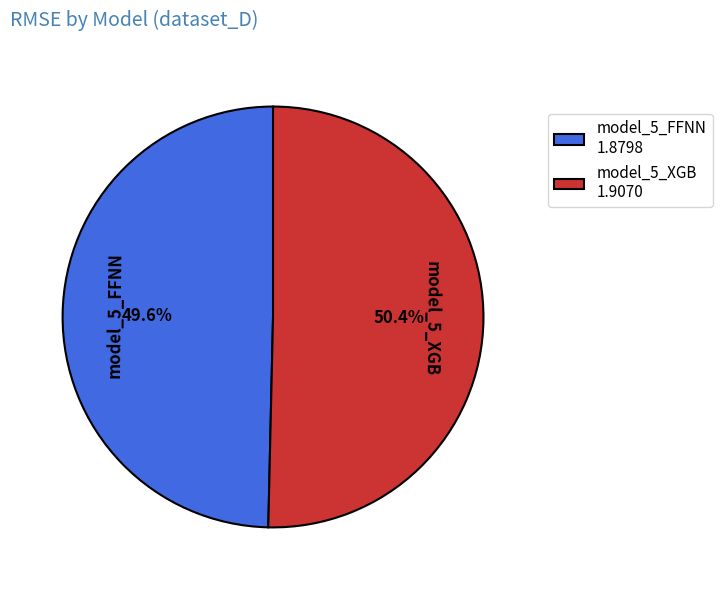

Which slice is the largest?

model_5_XGB